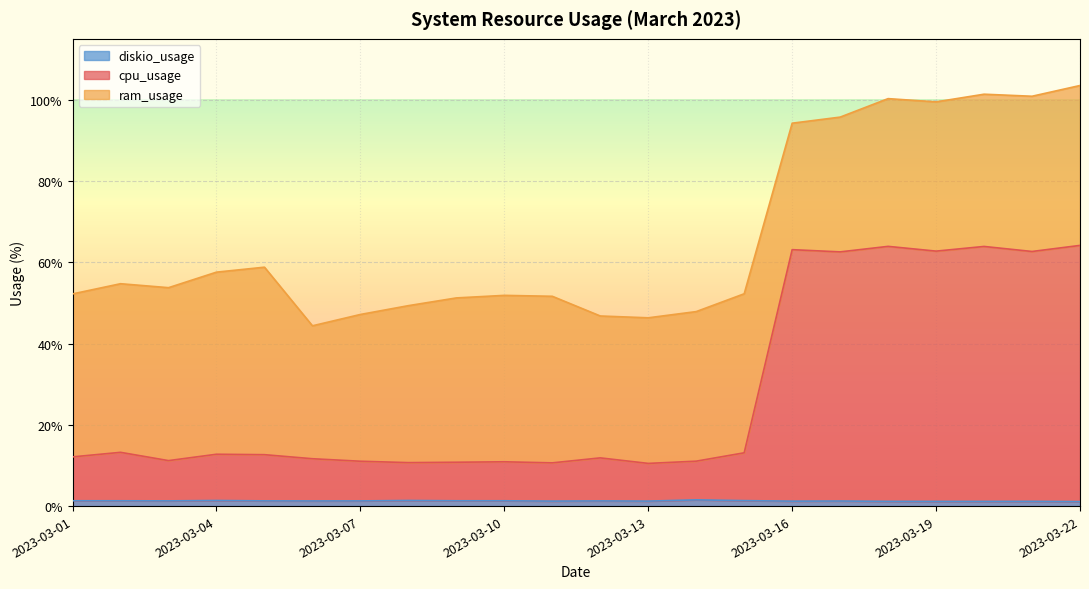

Is it true that cpu_usage equals 62.8 at 2023-03-19?

True